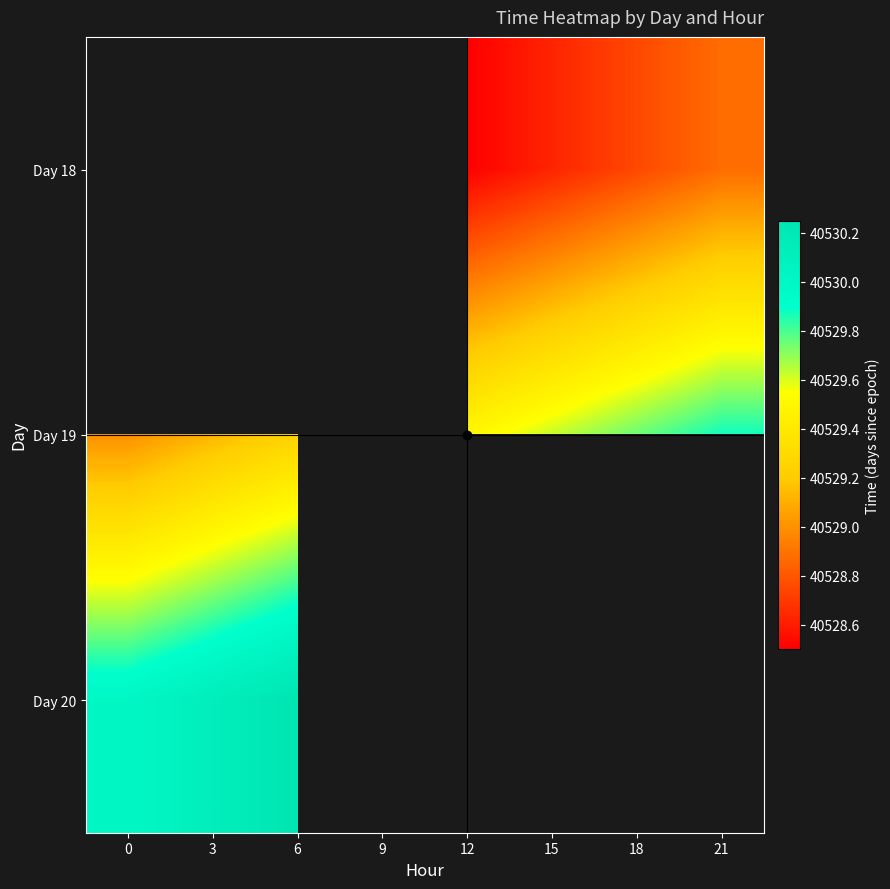

How many data points in Day 19 are above 40529?

7